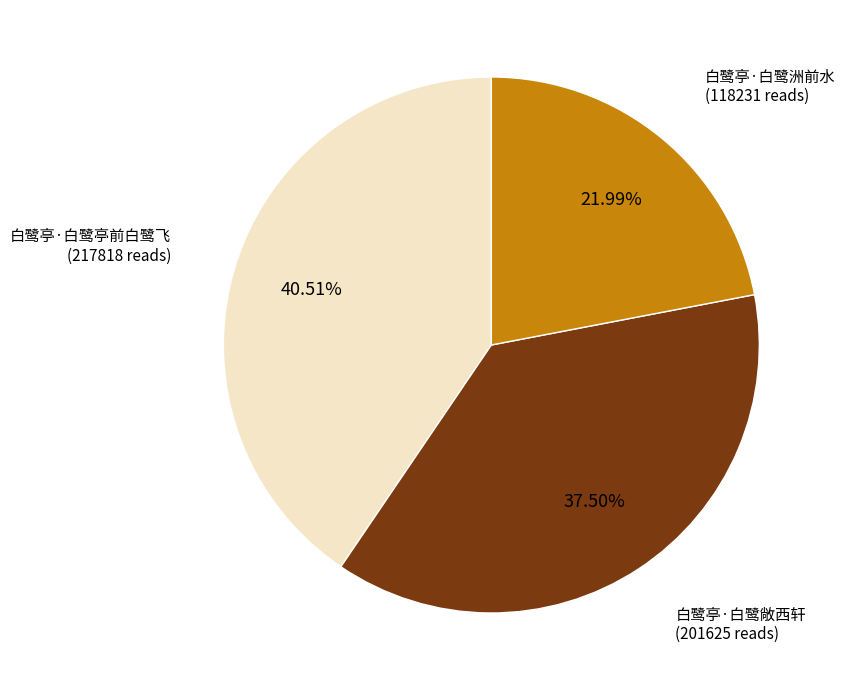

Is there any slice that represents more than half of the pie?

No